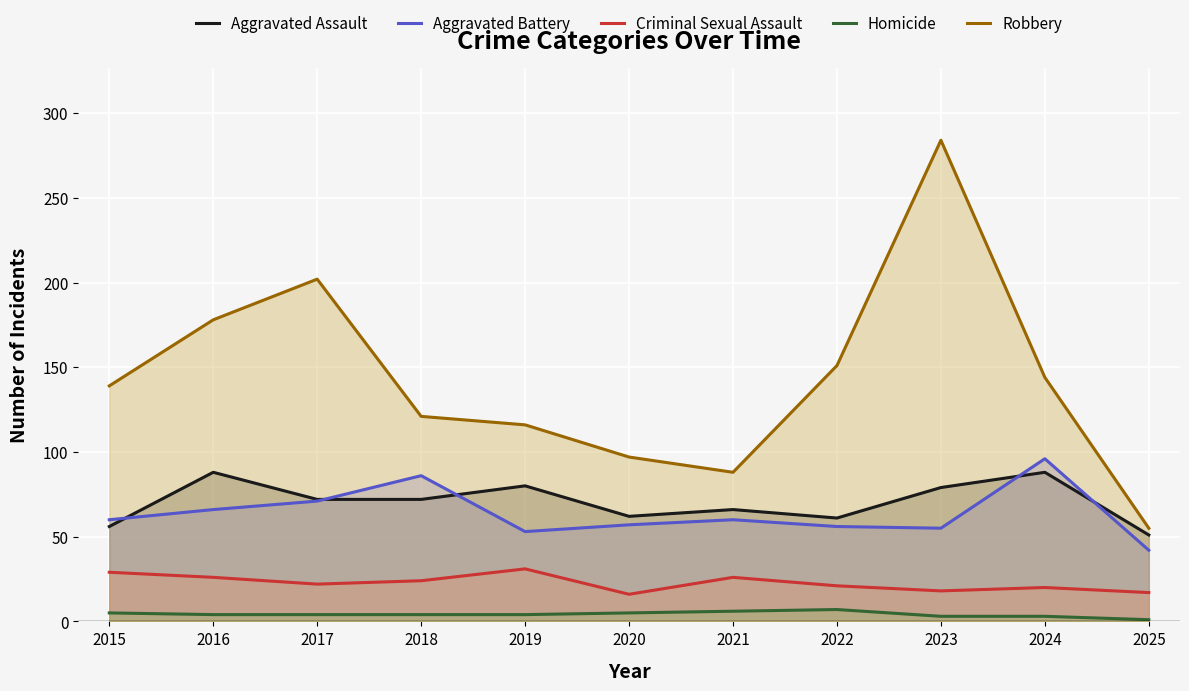

What is the total value across all series at 2023?

439